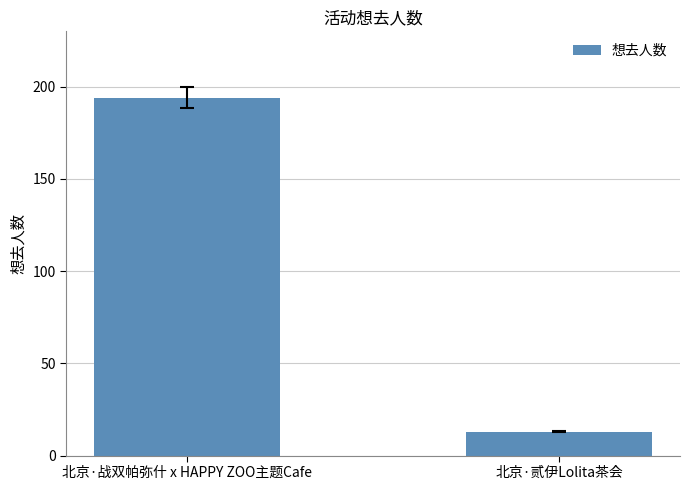

Does the chart contain any negative values?

No